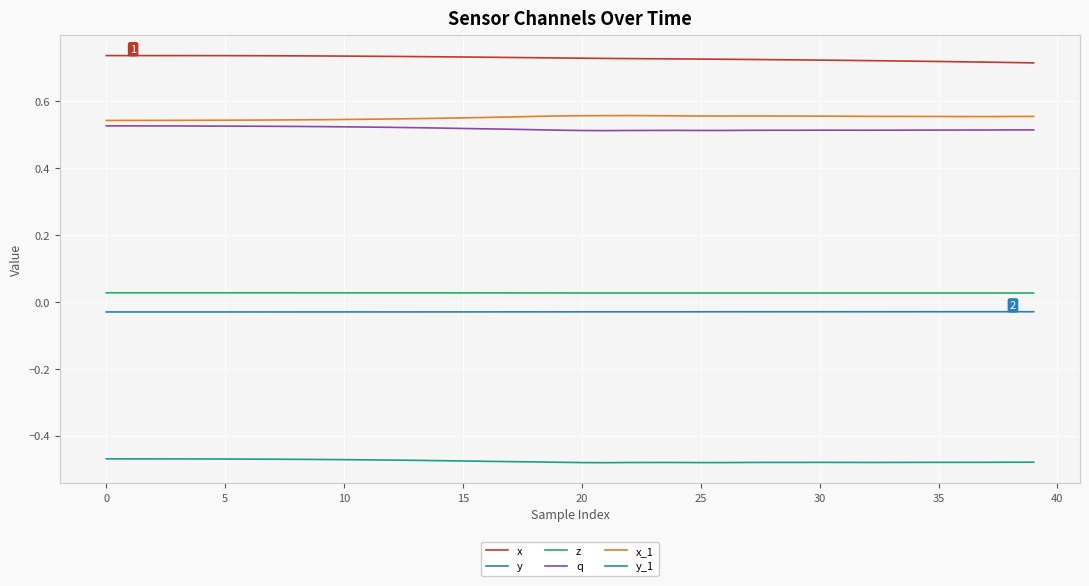

True or false: y and z cross at least once.

False